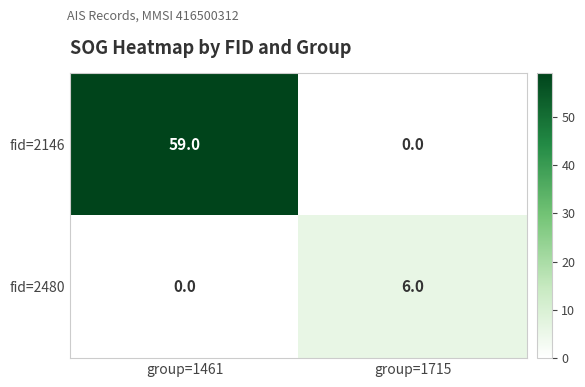

What is the total value across all series at group=1461?

59